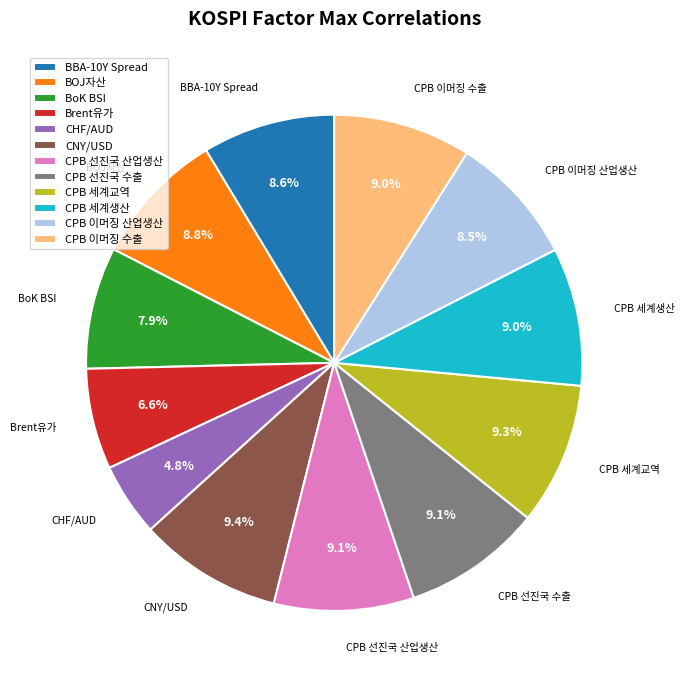

Combined, do CPB 이머징 수출 and CPB 선진국 수출 account for over 50%?

No